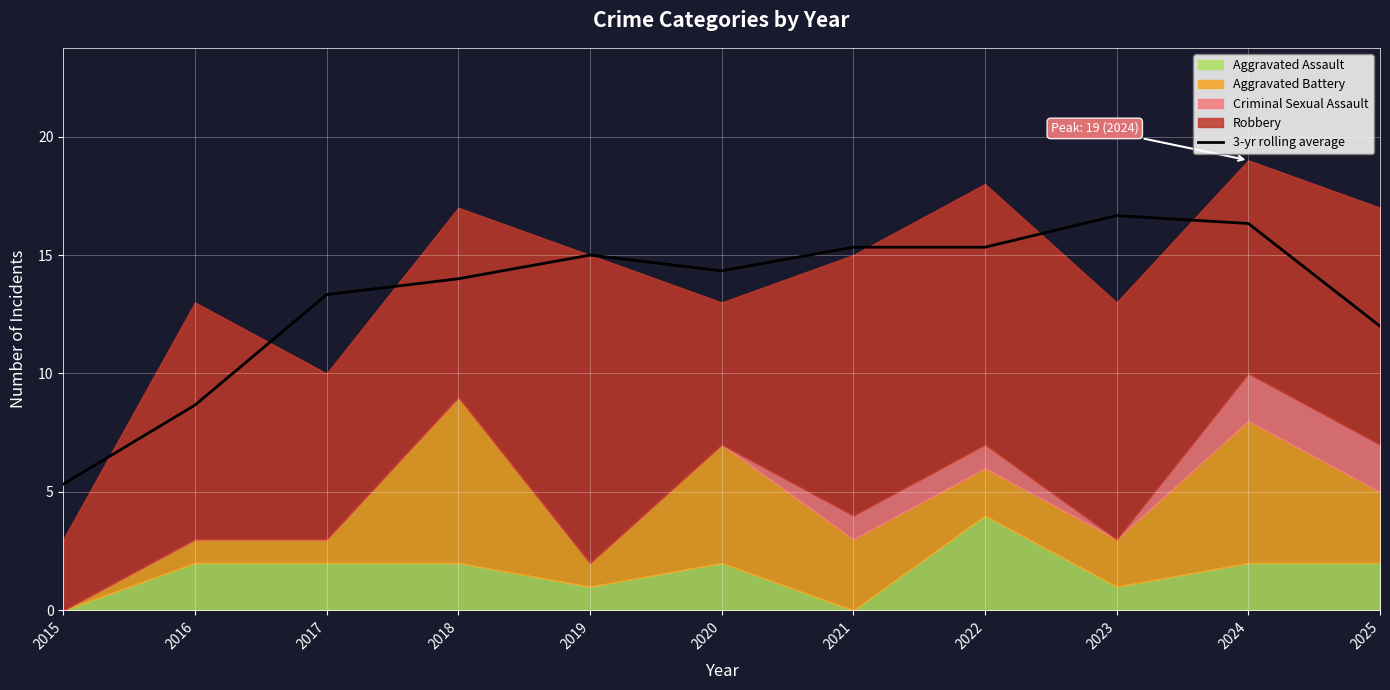

Reading right to left, transcribe all the data shown in this chart.

12.0	16.3	16.7	15.3	15.3	14.3	15.0	14.0	13.3	8.7	5.3